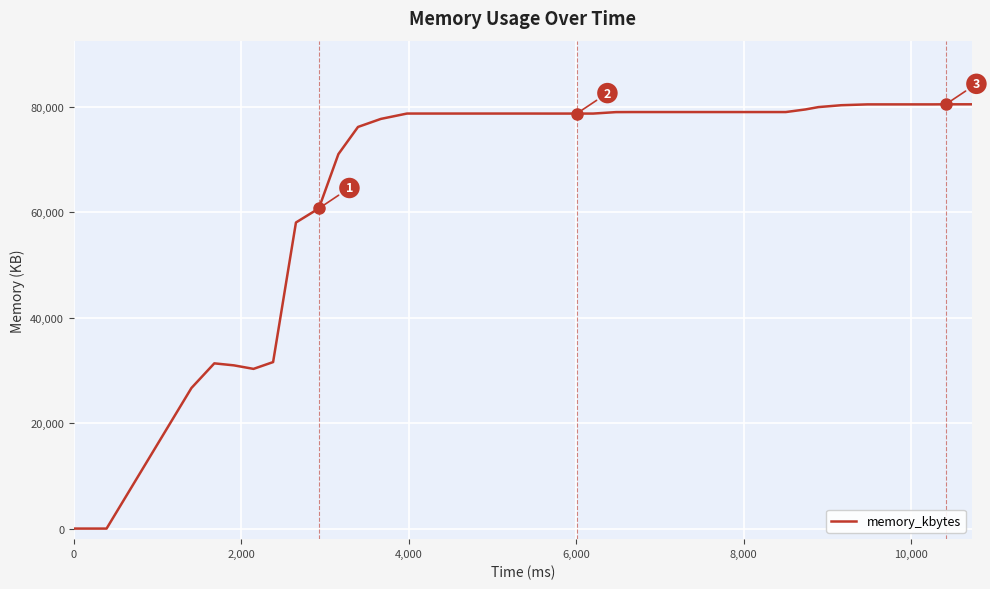

What is the difference between the maximum and minimum values?

80444